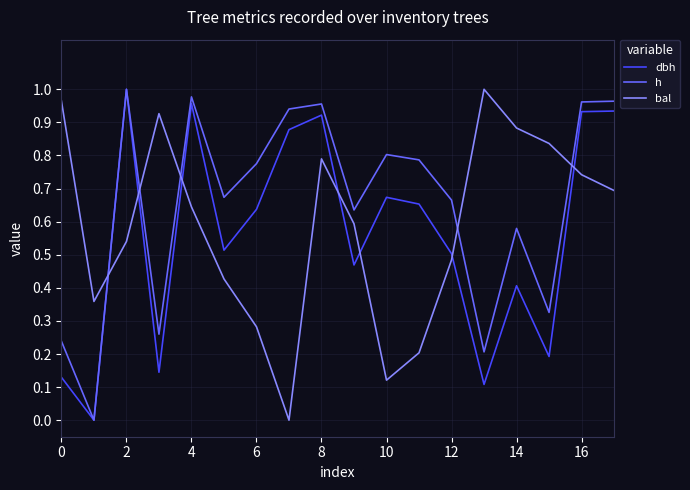

Which series ends up on top after the final intersection of bal and h?

h